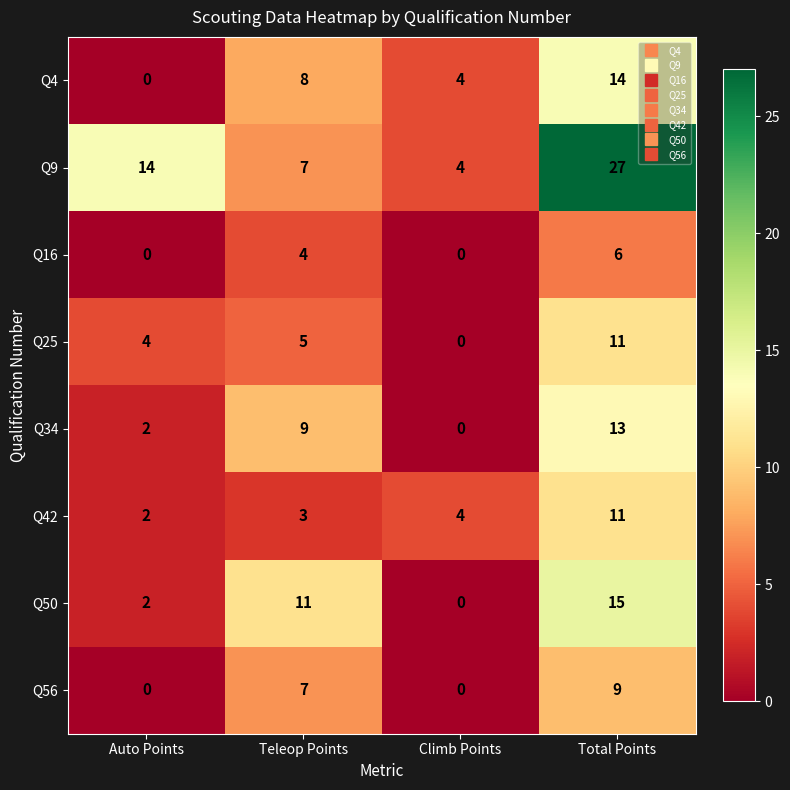

Which series has the largest range (max minus min)?

Q9